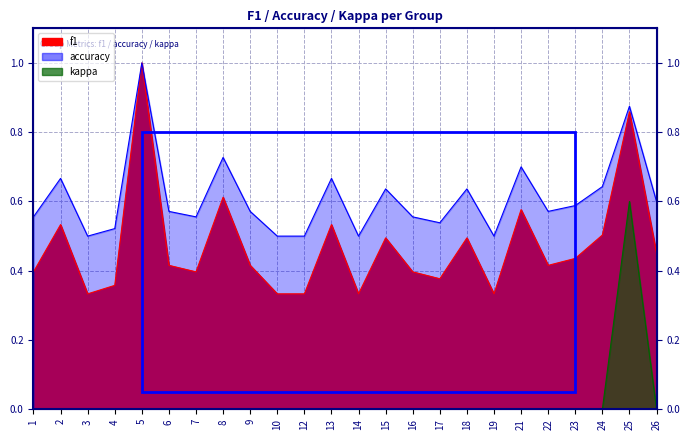

How many interior local valleys does the accuracy series have?

6